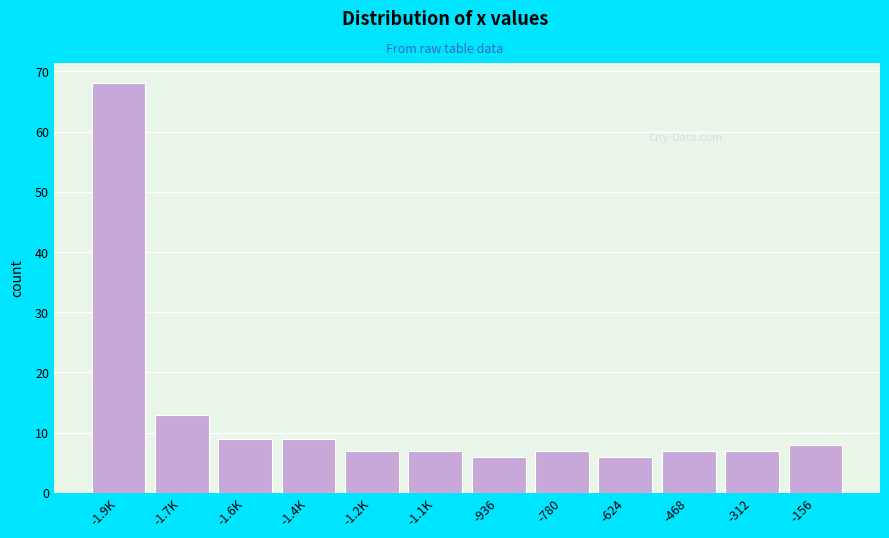

Reading right to left, list all the values displayed in this chart.

-156=8	-312=7	-468=7	-624=6	-780=7	-936=6	-1.1K=7	-1.2K=7	-1.4K=9	-1.6K=9	-1.7K=13	-1.9K=68